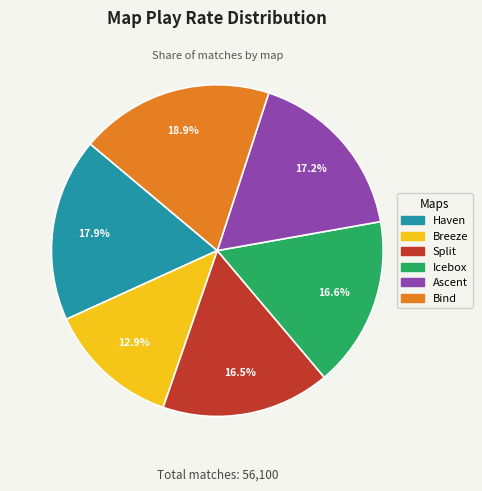

How many segments does this pie chart have?

6